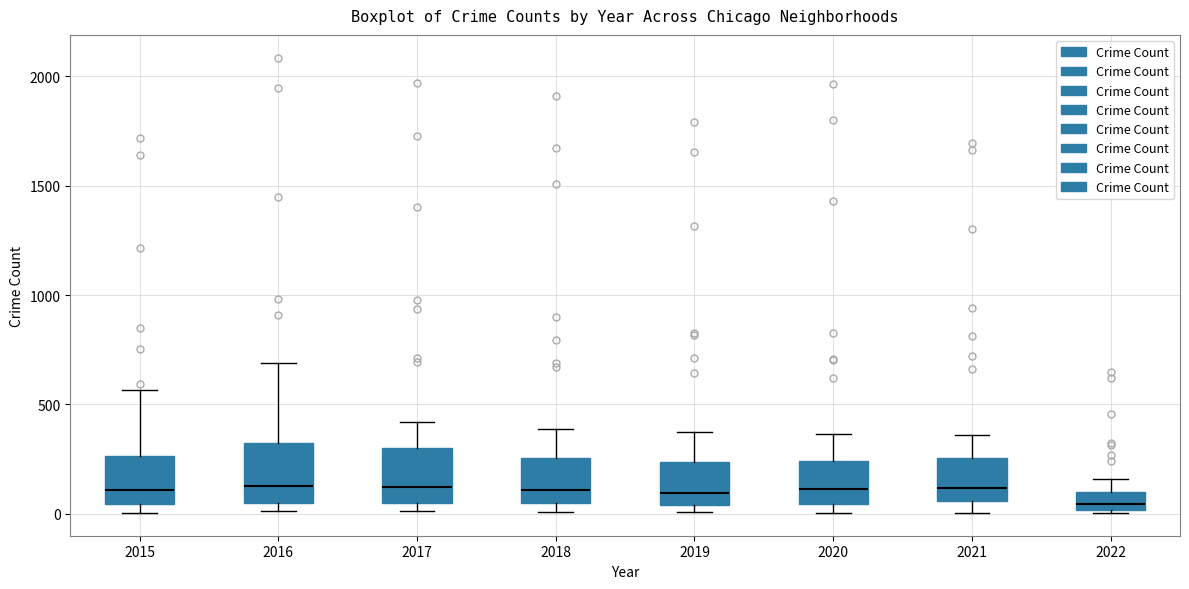

Reading left to right, read every box against the y-axis: the position of its median line, the range the box covers, and the ends of its whiskers. The values are not printed on the chart, so give them approximately, as read against the axis.

2015: median 100, box 50 to 250, whiskers 0 to 550
2016: median 150, box 50 to 300, whiskers 0 to 700
2017: median 100, box 50 to 300, whiskers 0 to 400
2018: median 100, box 50 to 250, whiskers 0 to 400
2019: median 100, box 50 to 250, whiskers 0 to 400
2020: median 100, box 50 to 250, whiskers 0 to 350
2021: median 100, box 50 to 250, whiskers 0 to 350
2022: median 50, box 0 to 100, whiskers 0 to 150